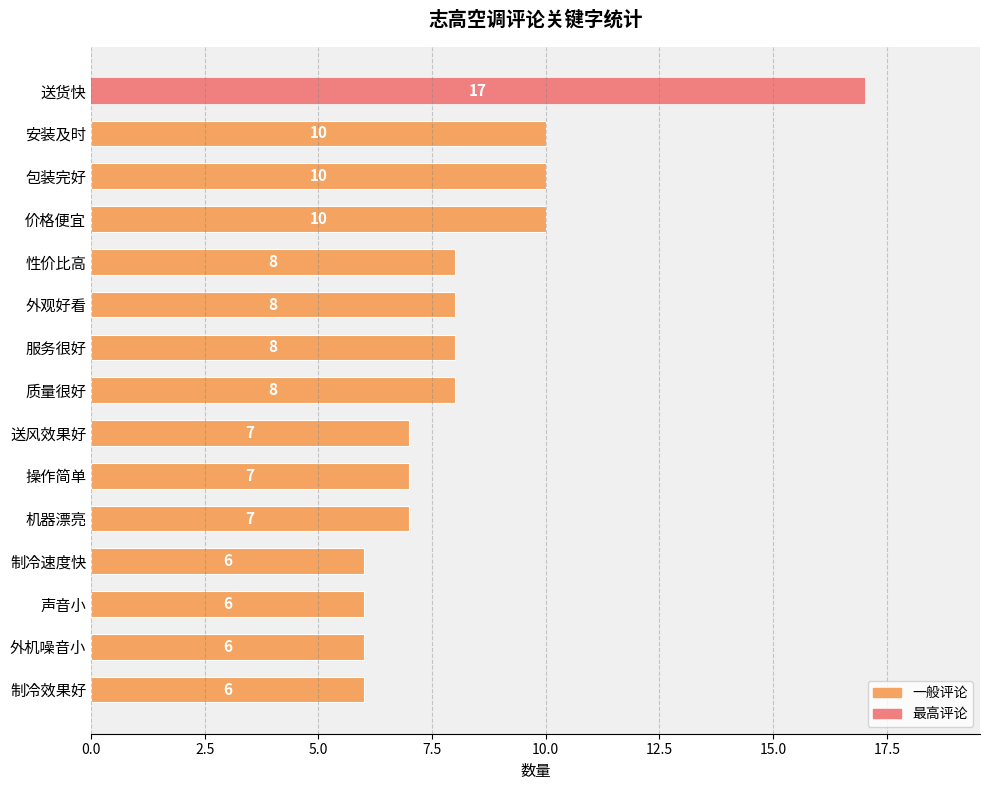

Reading top to bottom, transcribe all the data shown in this chart.

送货快=17	安装及时=10	包装完好=10	价格便宜=10	性价比高=8	外观好看=8	服务很好=8	质量很好=8	送风效果好=7	操作简单=7	机器漂亮=7	制冷速度快=6	声音小=6	外机噪音小=6	制冷效果好=6